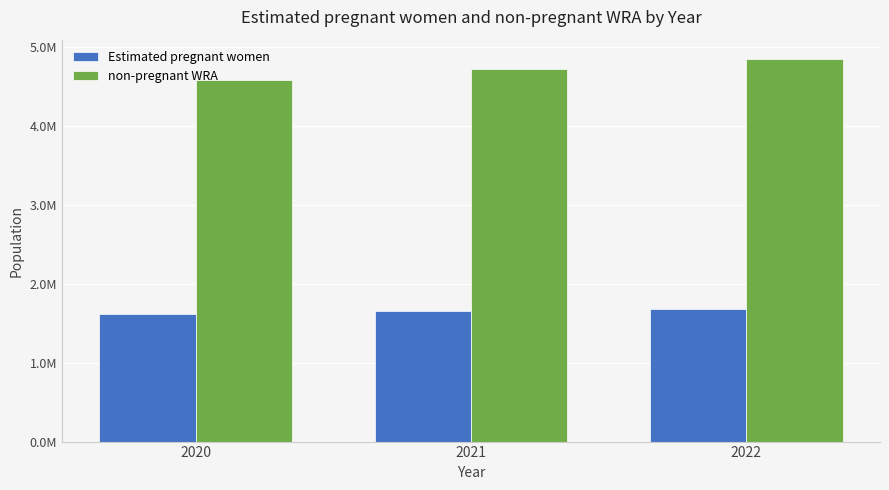

Which series has the largest total across all categories?

non-pregnant WRA